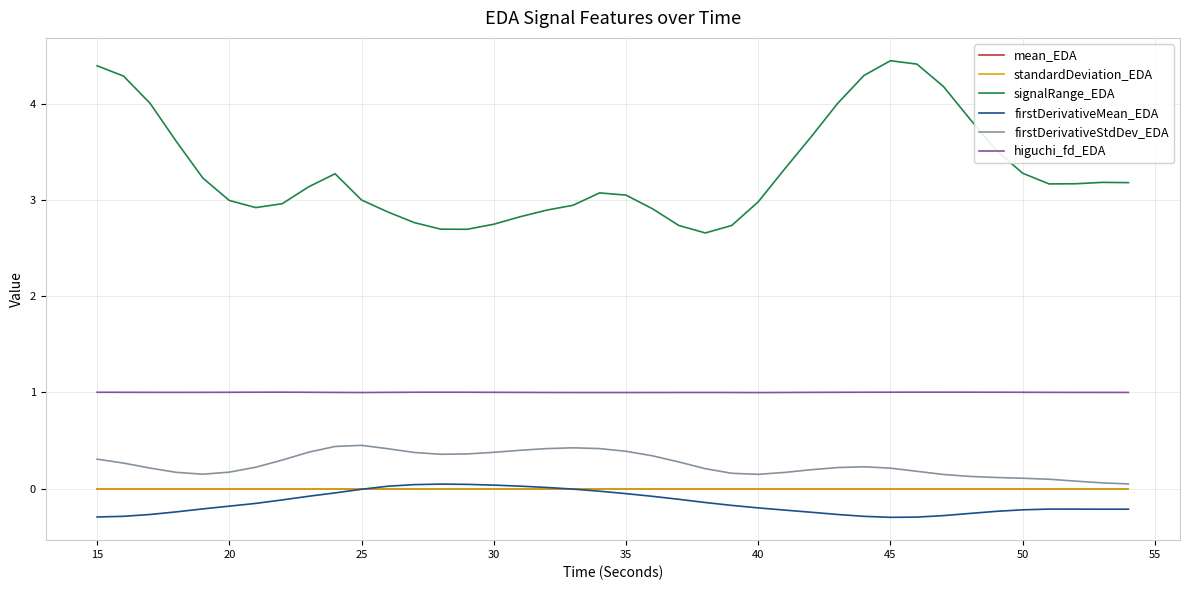

True or false: mean_EDA and higuchi_fd_EDA cross at least once.

False